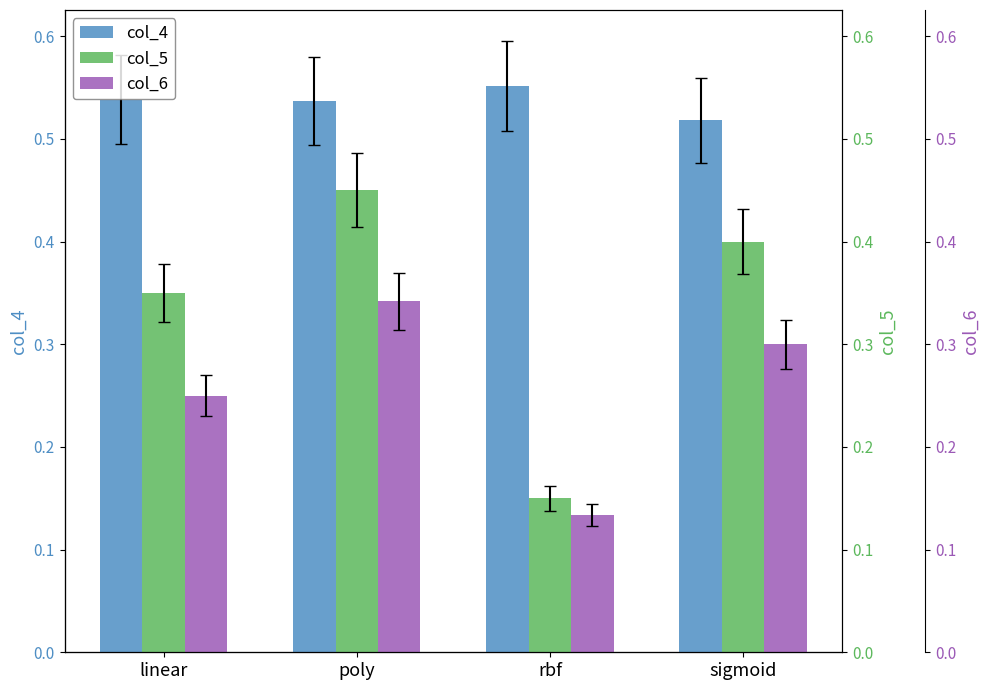

The value of col_5 at poly is 0.5. True or false?

True